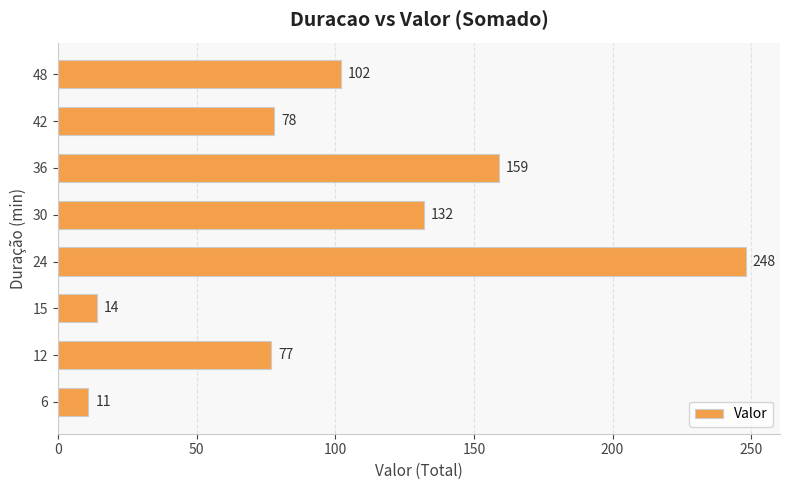

How many categories are shown in the chart?

8